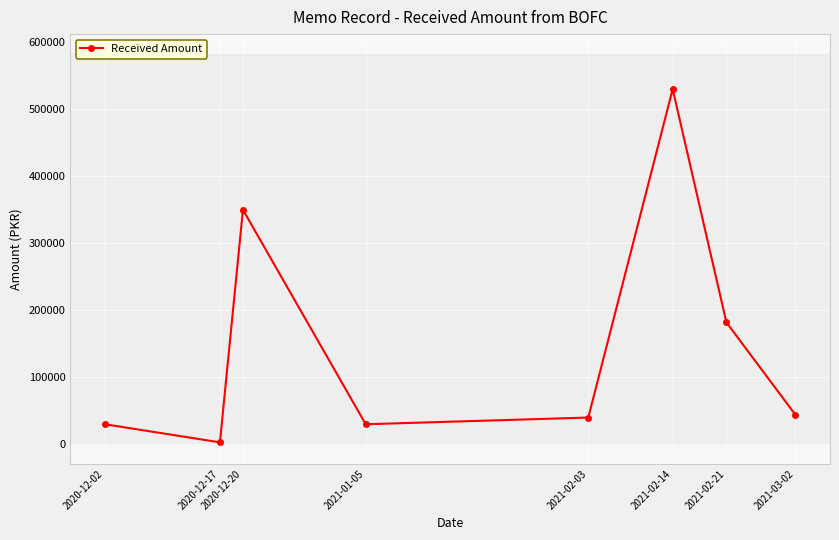

Reading right to left, list all the values displayed in this chart.

2021-03-02=44000	2021-02-21=182000	2021-02-14=530000	2021-02-03=40000	2021-01-05=30000	2020-12-20=350000	2020-12-17=3000	2020-12-02=30000